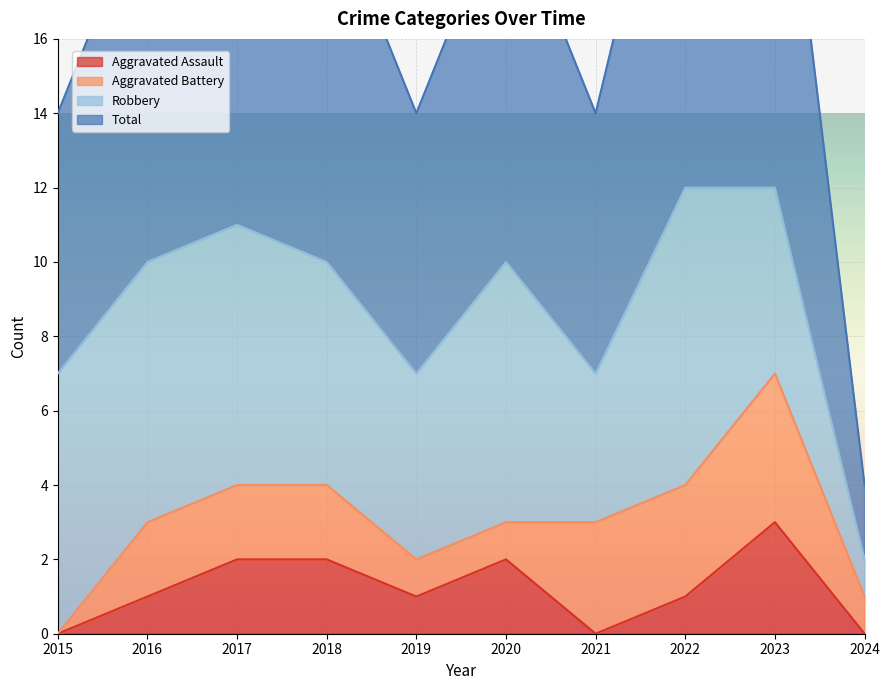

True or false: Aggravated Assault and Total cross at least once.

False